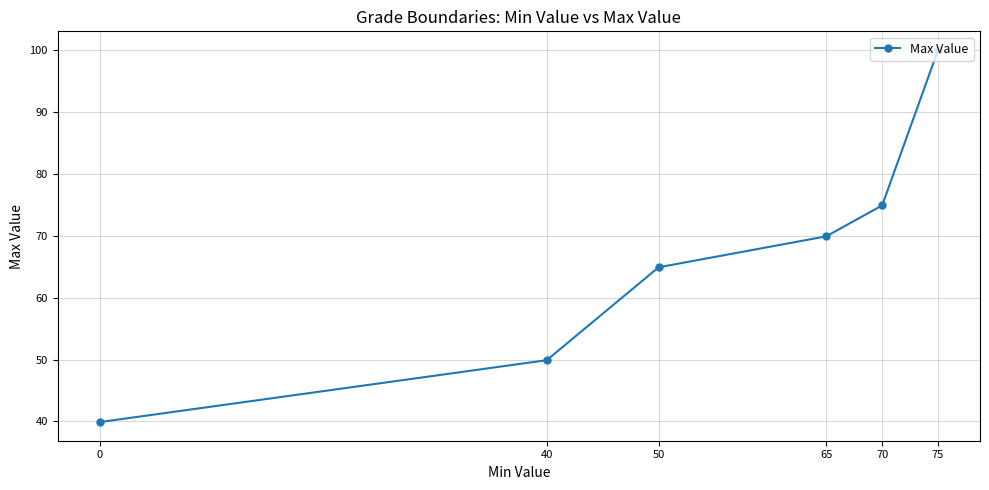

Reading left to right, what are all the values shown in this chart?

0=39.9	40=49.9	50=64.9	65=69.9	70=74.9	75=100.0